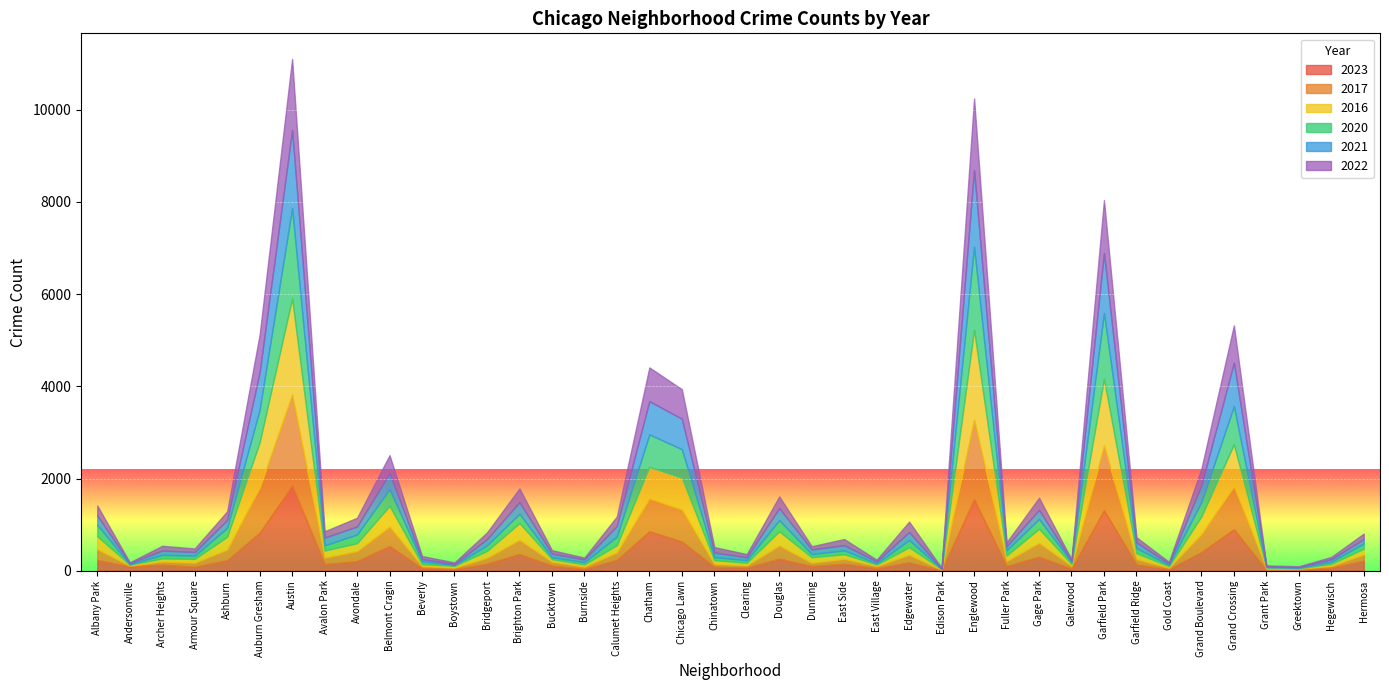

What position from the left is Ashburn?

5